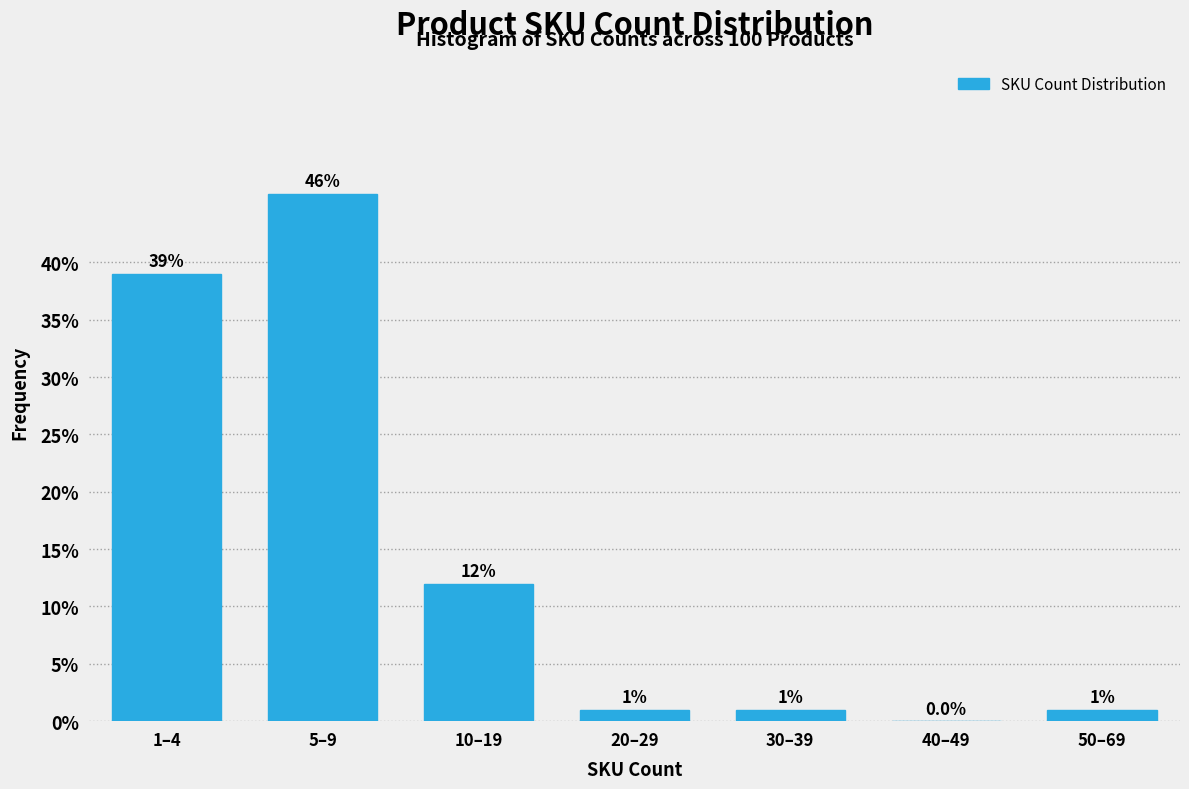

Reading right to left, list all the values displayed in this chart.

50–69=1	40–49=0	30–39=1	20–29=1	10–19=12	5–9=46	1–4=39